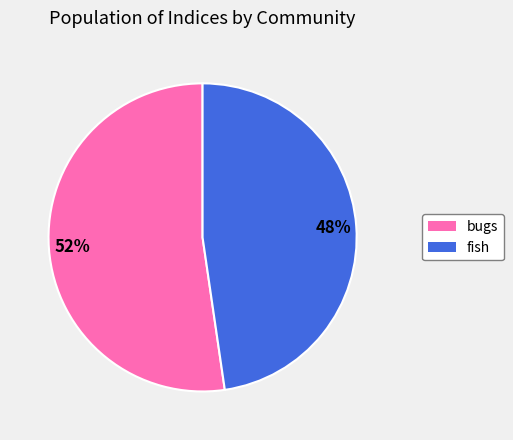

What is the smallest slice in the pie chart?

fish